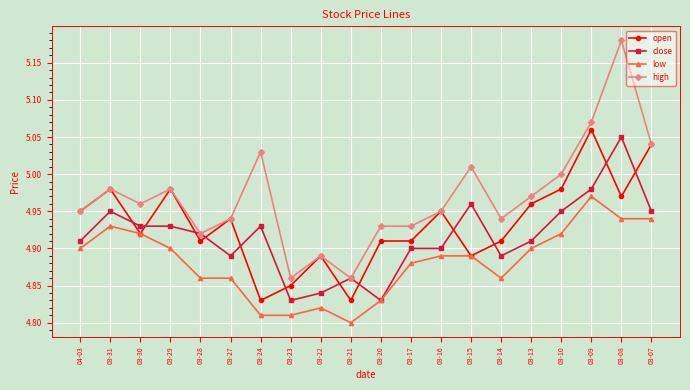

True or false: low and high cross at least once.

False